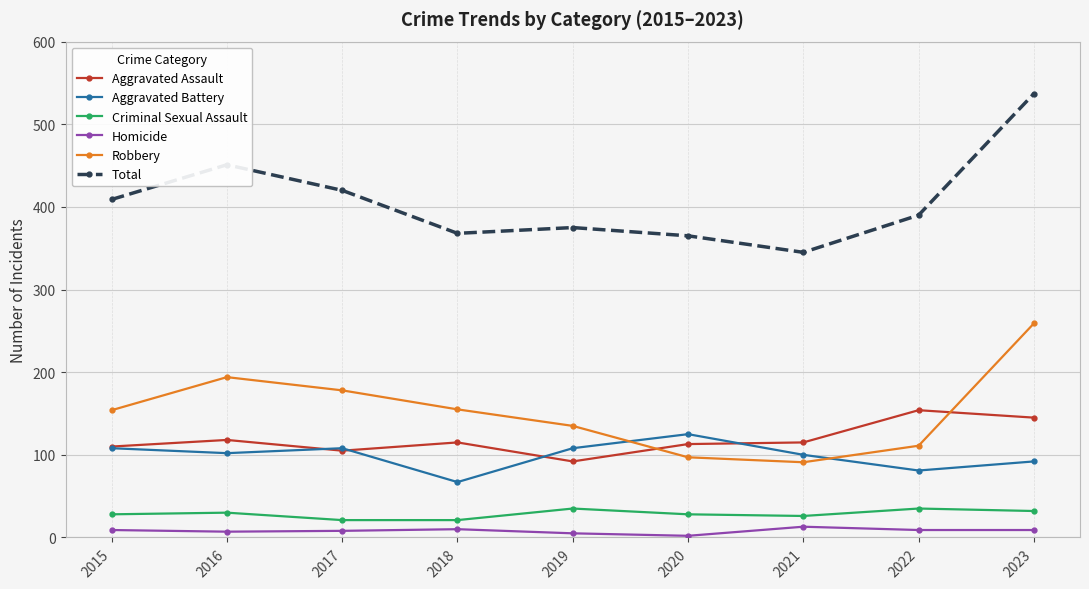

What is the greatest value displayed?

537